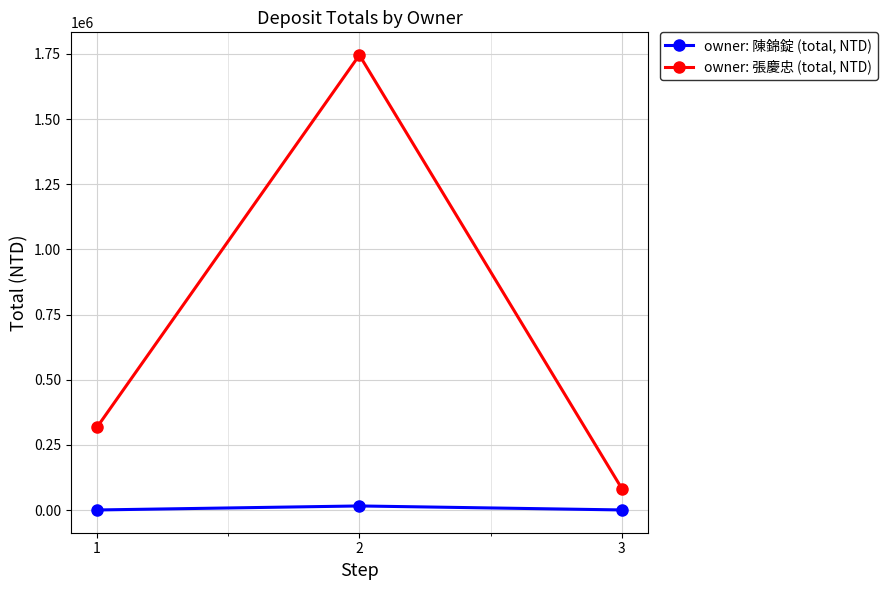

List the series in order of their overall mean, lowest first.

owner: 陳錦錠 (total, NTD), owner: 張慶忠 (total, NTD)